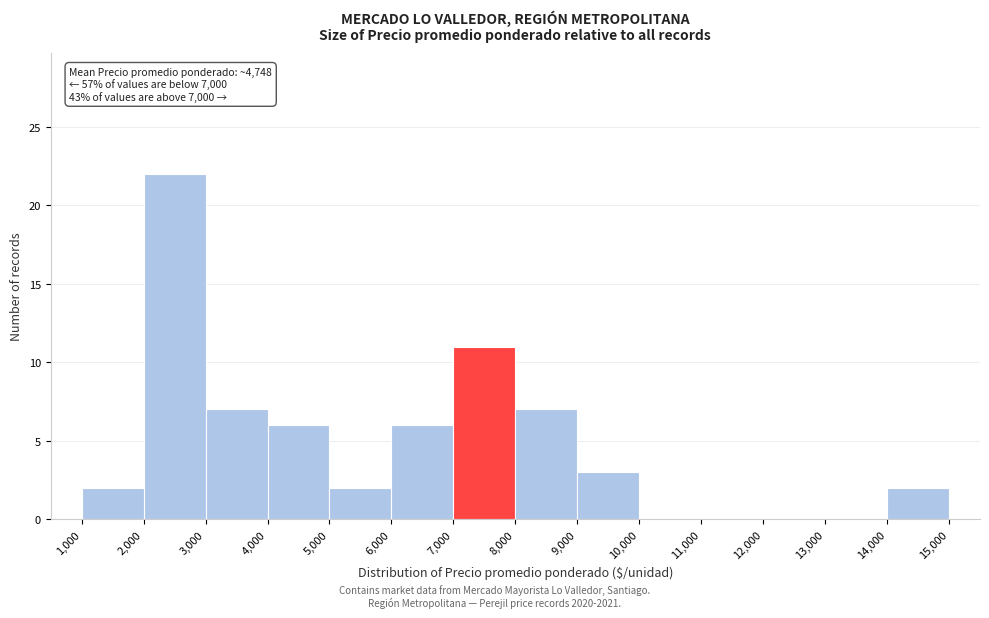

Which range on the x-axis has the tallest bar?

2,000 to 3,000